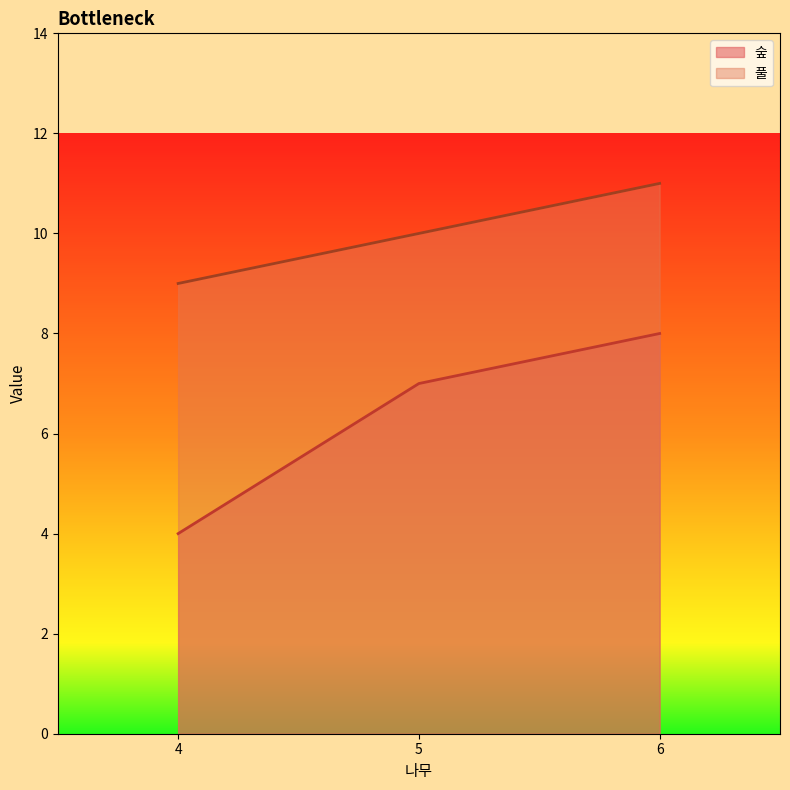

Count the number of data series in this chart.

2